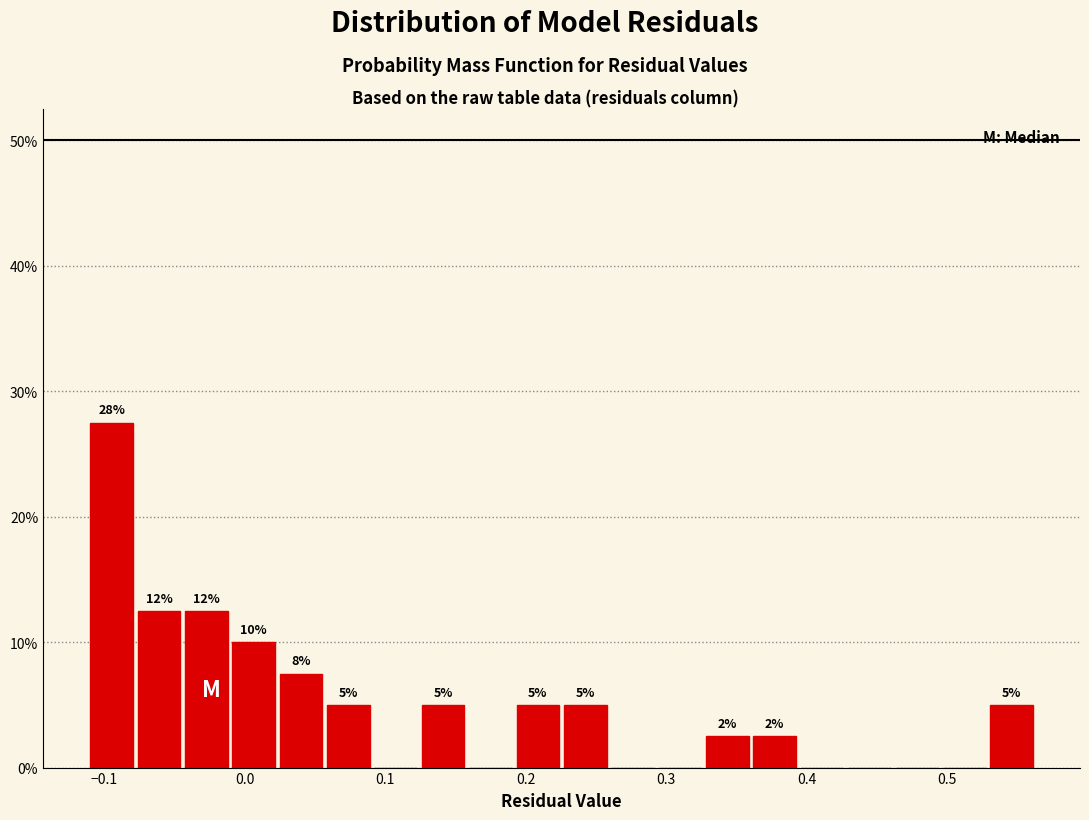

Around what value on the x-axis is the tallest bar? Give the approximate position of its centre, as read against the axis.

-0.09